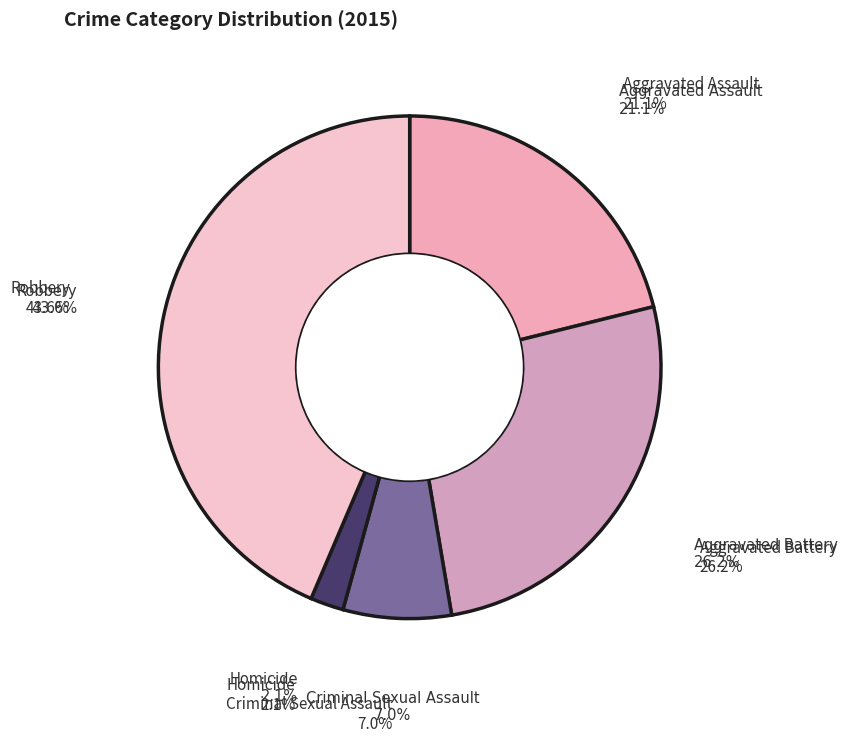

True or false: Aggravated Battery accounts for 26% of the total.

True